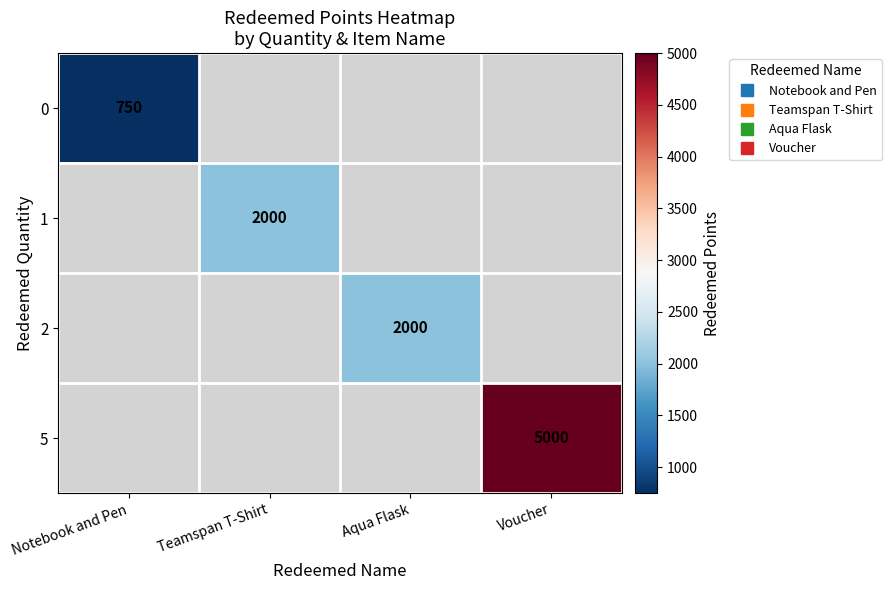

Rank the series by their maximum value, from lowest to highest.

0, 1, 2, 5